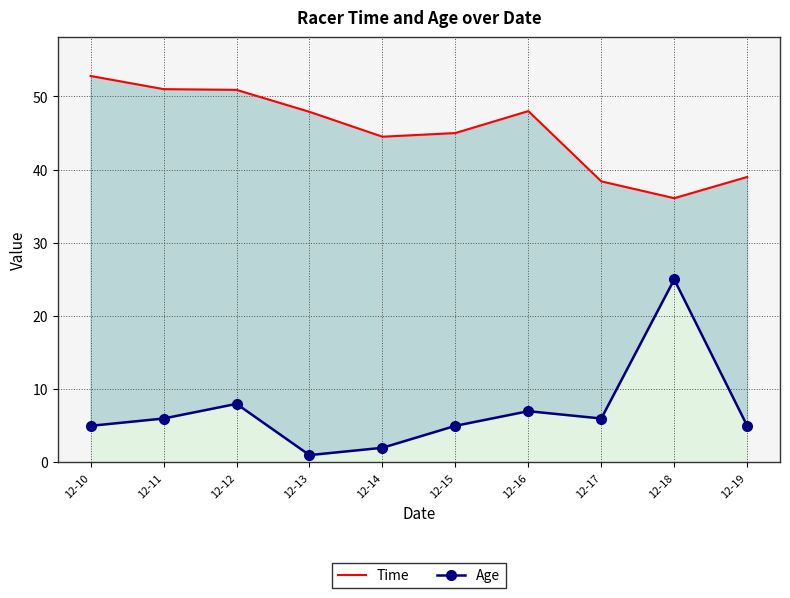

What is the maximum value for Time?

52.8